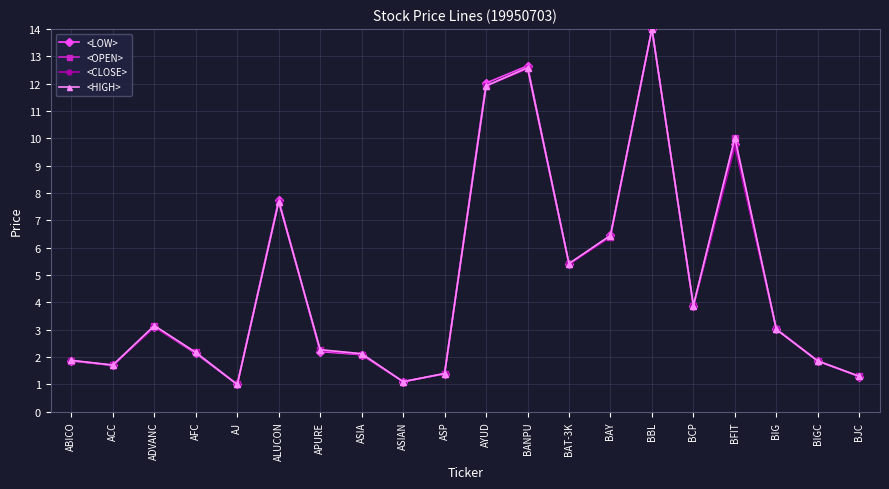

How many distinct data groups are displayed?

4